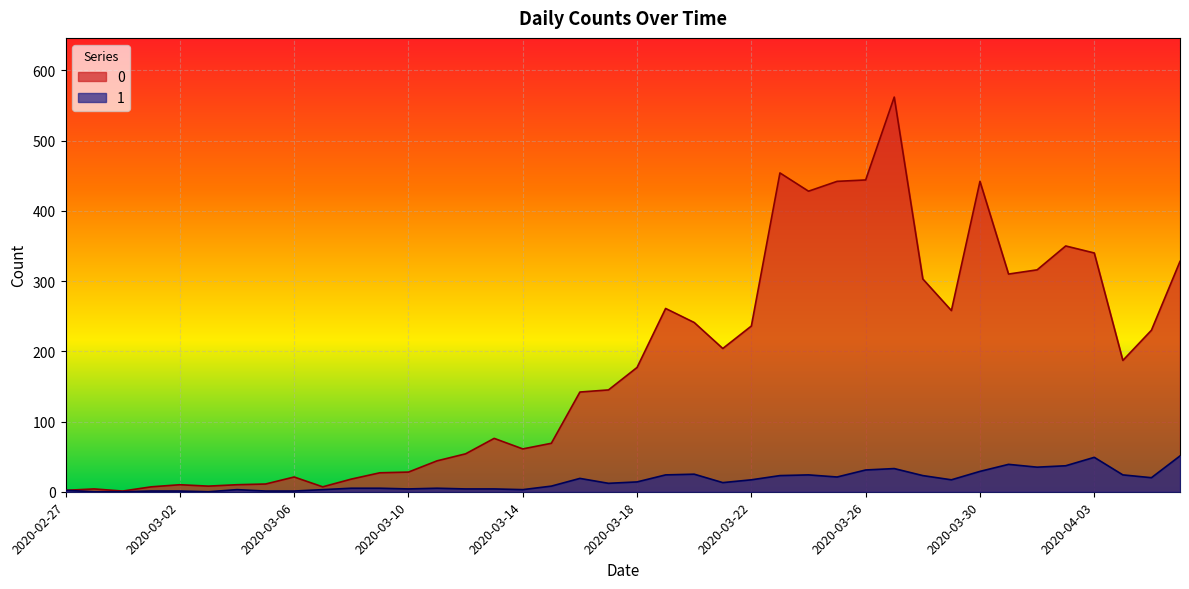

What is the value of the 0 point at the 6th from the left?

8